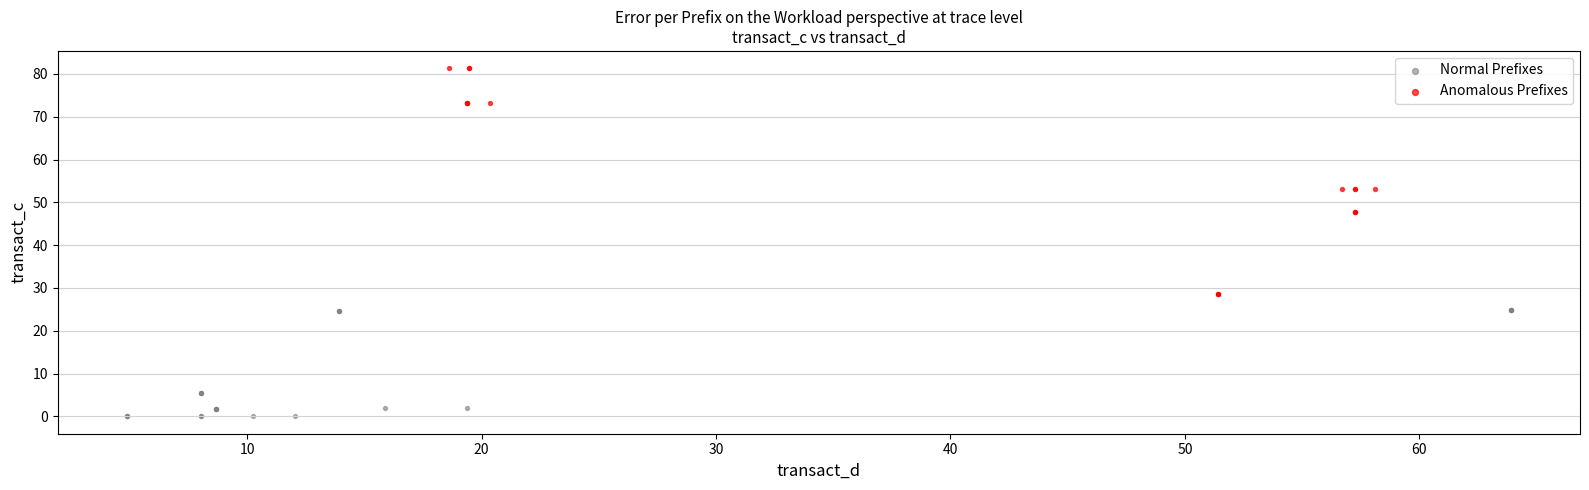

Which series has the largest Y range (max minus min)?

Anomalous Prefixes